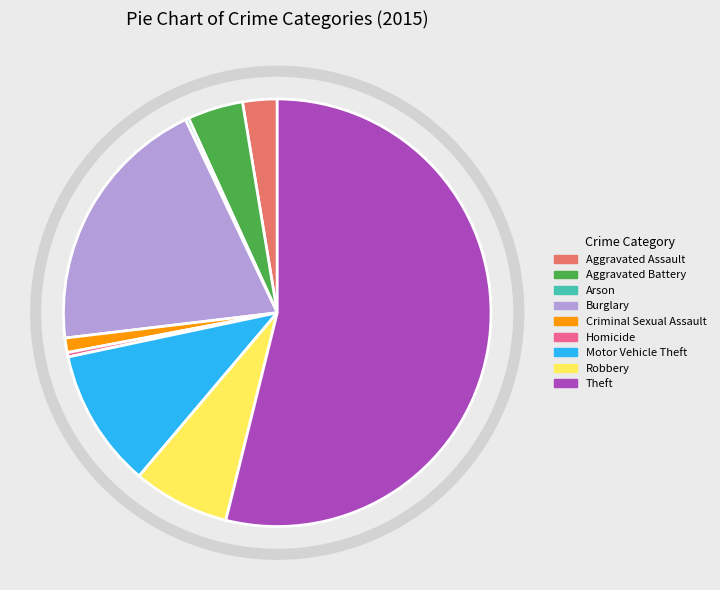

Combined, do Burglary and Robbery account for over 50%?

No